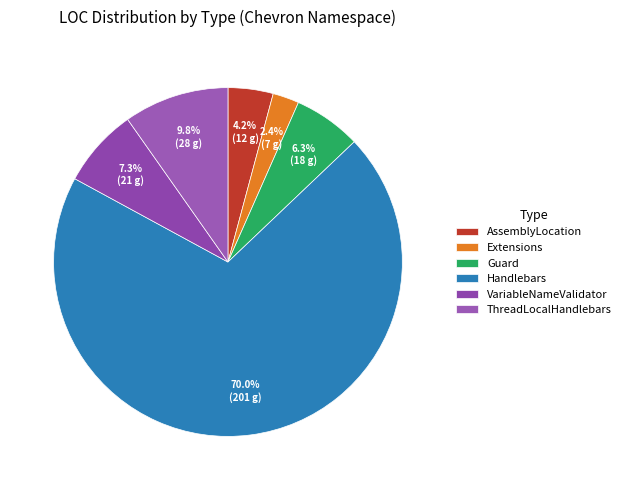

How much of the chart is everything except AssemblyLocation?

95.8%